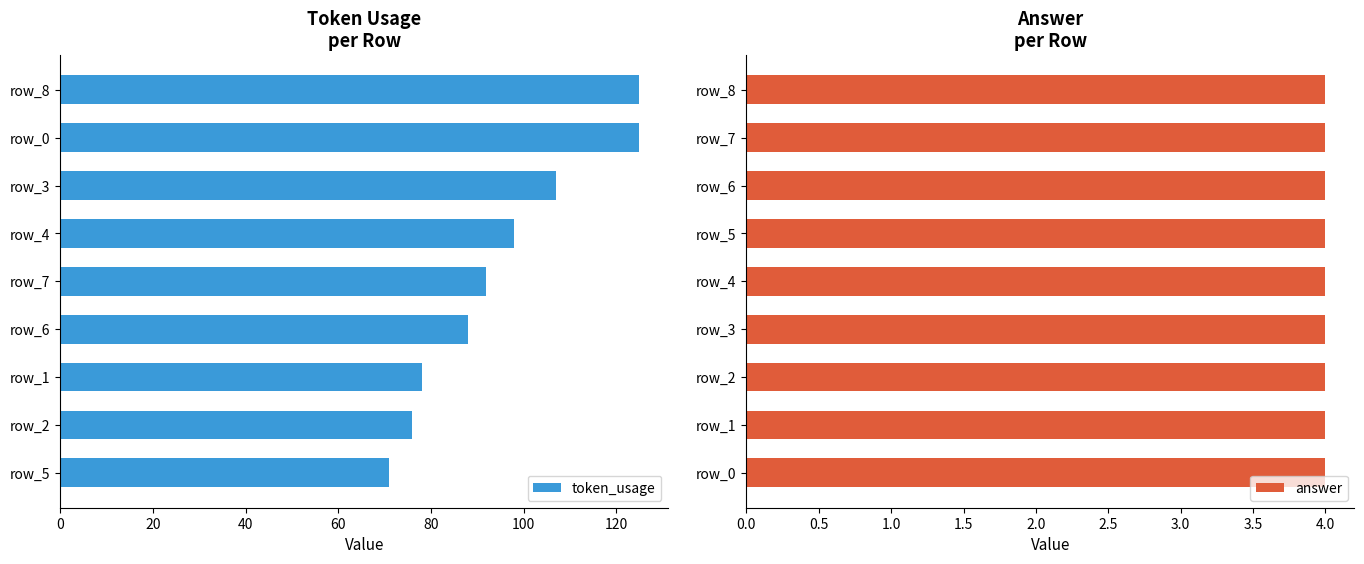

How many distinct data groups are displayed?

2